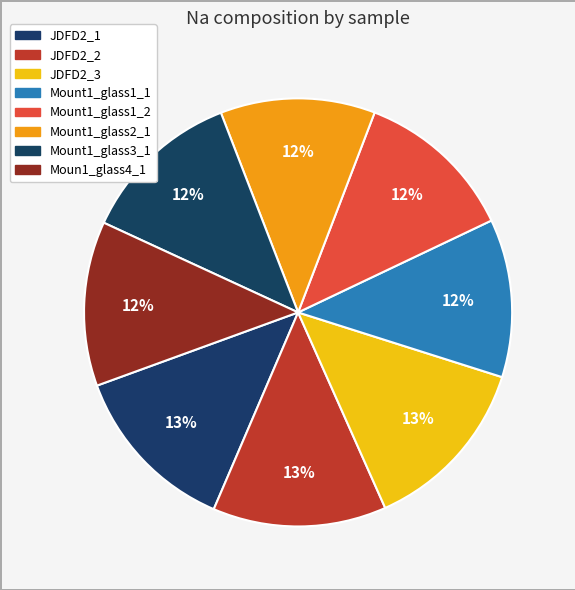

To the nearest percent, what portion does Moun1_glass4_1 represent?

12%